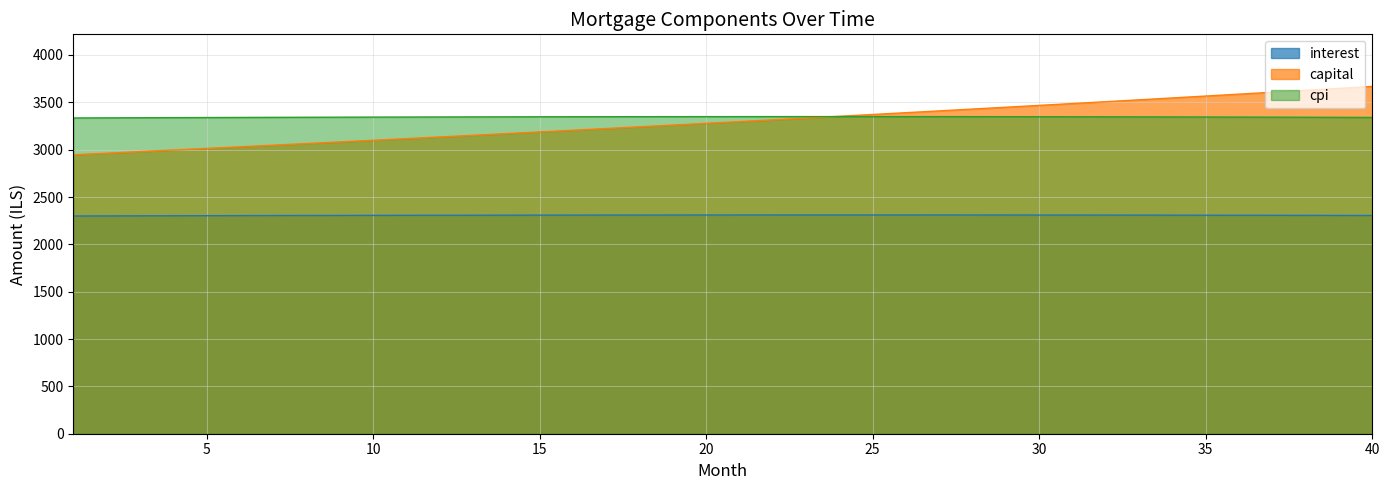

Reading left to right, transcribe all the data shown in this chart.

interest: 2299.3	2300.2	2301.1	2301.9	2302.7	2303.4	2304.1	2304.8	2305.4	2306.0	2306.6	2307.1	2307.6	2308.0	2308.4	2308.8	2309.1	2309.4	2309.7	2309.9	2310.0	2310.1	2310.2	2310.3	2310.3	2310.2	2310.1	2310.0	2309.8	2309.6	2309.3	2309.0	2308.6	2308.2	2307.7	2307.2	2306.7	2306.1	2305.4	2304.7
capital: 2946.3	2962.9	2979.6	2996.4	3013.3	3030.2	3047.3	3064.5	3081.7	3099.1	3116.5	3134.1	3151.7	3169.5	3187.3	3205.3	3223.4	3241.5	3259.8	3278.1	3296.6	3315.2	3333.8	3352.6	3371.5	3390.5	3409.6	3428.8	3448.1	3467.5	3487.1	3506.7	3526.5	3546.3	3566.3	3586.4	3606.6	3626.9	3647.3	3667.9
cpi: 3334.6	3335.9	3337.1	3338.2	3339.3	3340.3	3341.3	3342.2	3343.1	3343.9	3344.6	3345.3	3346.0	3346.6	3347.1	3347.6	3348.0	3348.3	3348.6	3348.9	3349.1	3349.2	3349.2	3349.2	3349.1	3349.0	3348.8	3348.5	3348.2	3347.8	3347.3	3346.8	3346.2	3345.5	3344.8	3344.0	3343.1	3342.2	3341.2	3340.1